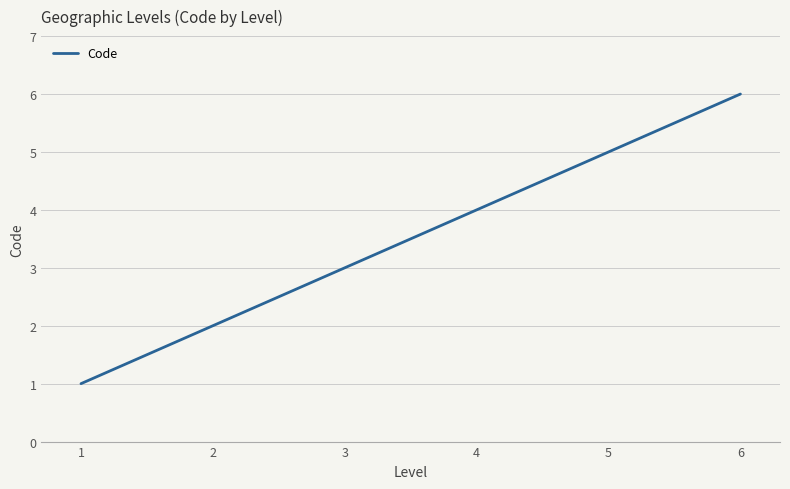

What is the difference between the second highest and second lowest values?

3